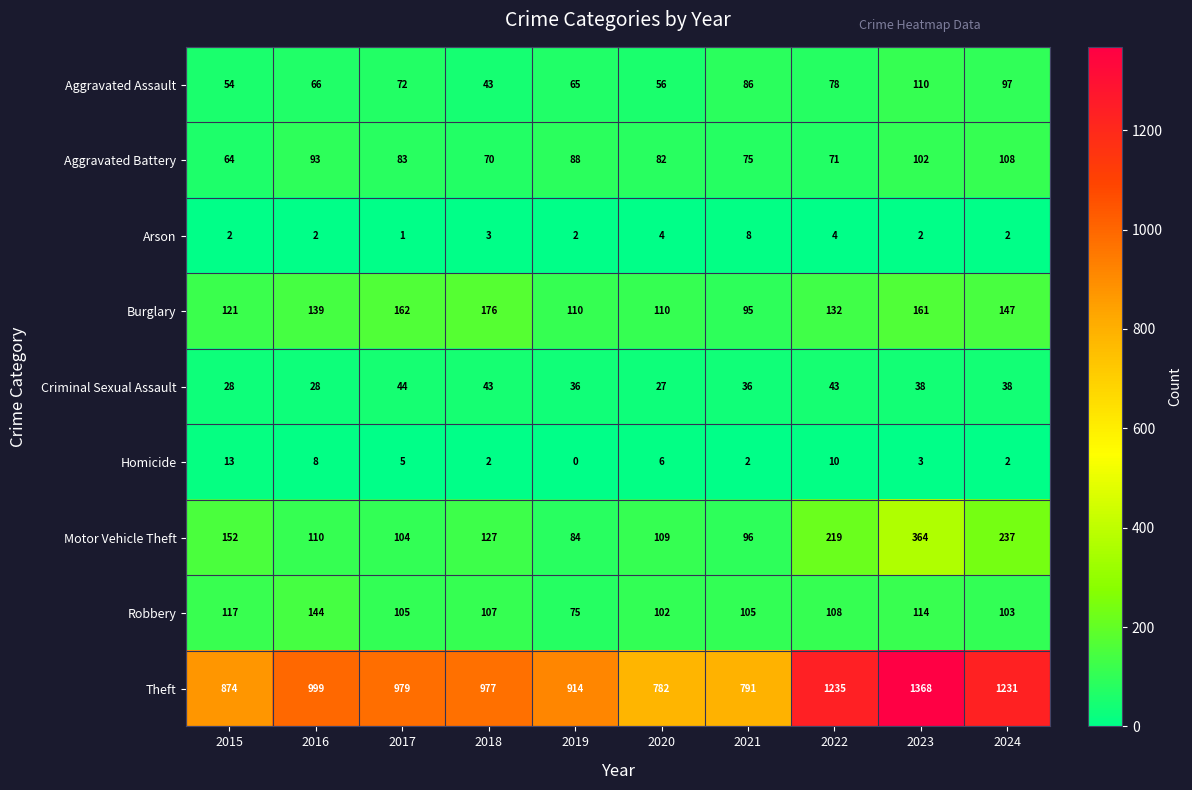

Rank the series by their maximum value, from highest to lowest.

Theft, Motor Vehicle Theft, Burglary, Robbery, Aggravated Assault, Aggravated Battery, Criminal Sexual Assault, Homicide, Arson